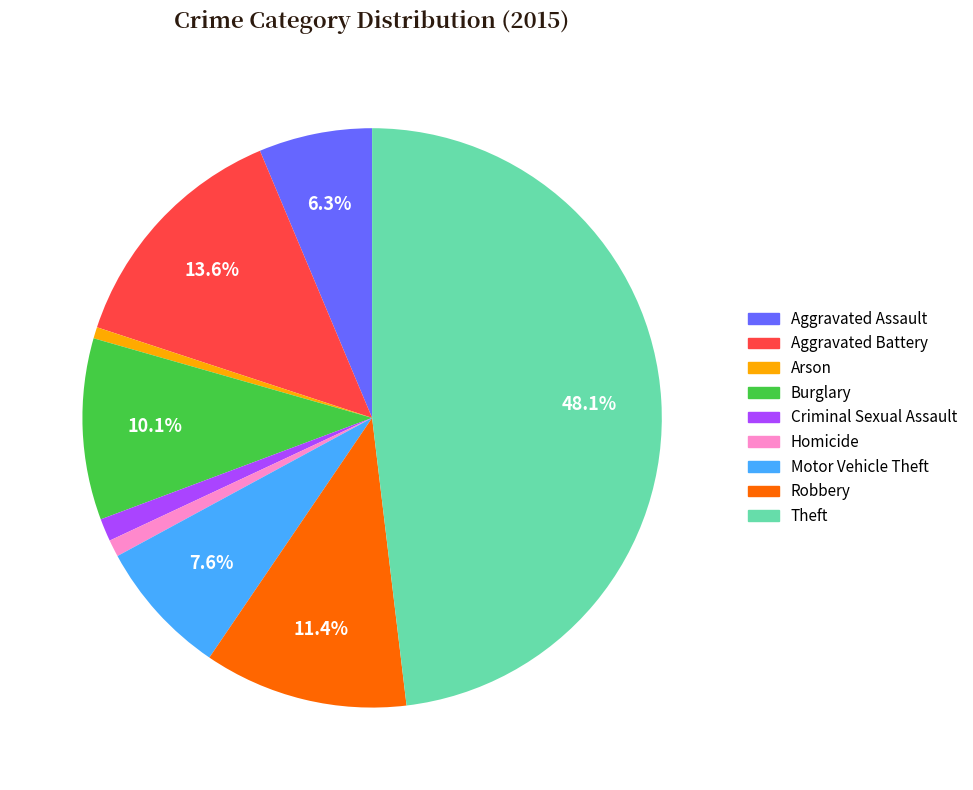

Is there any slice that represents more than half of the pie?

No